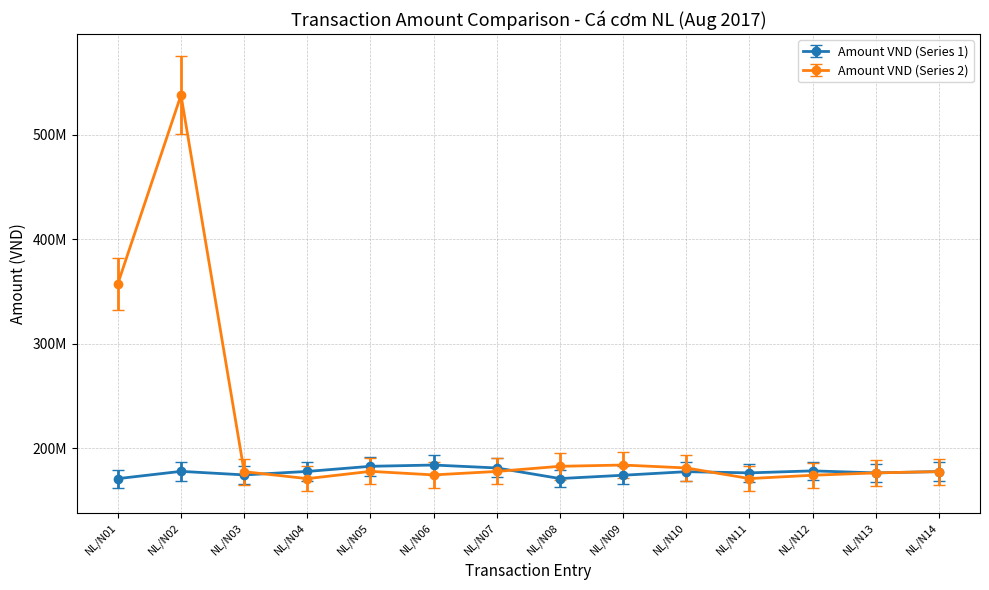

Which series has the largest range (max minus min)?

Amount VND (Series 2)